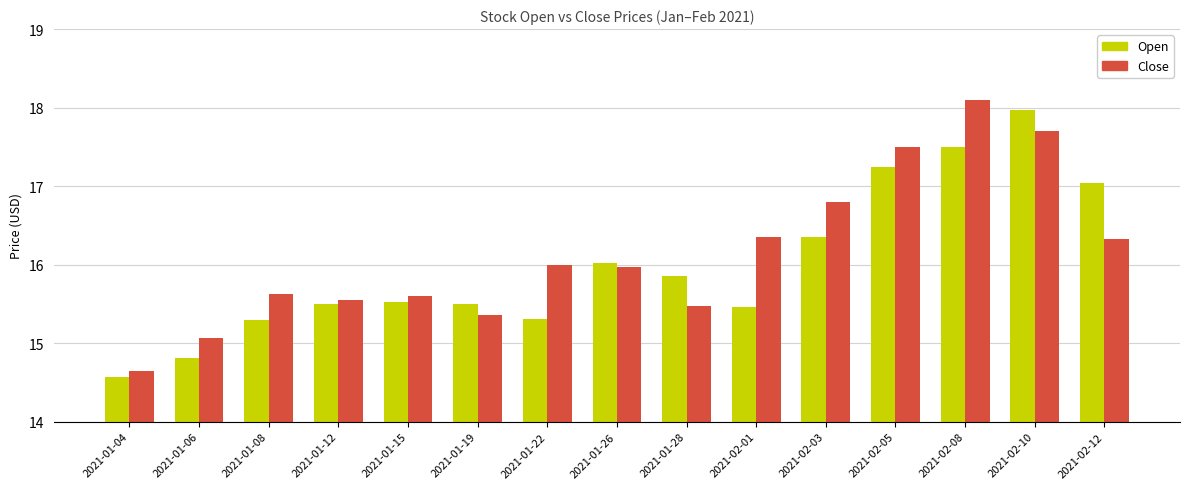

Where does the Open series first go above 15?

2021-01-08